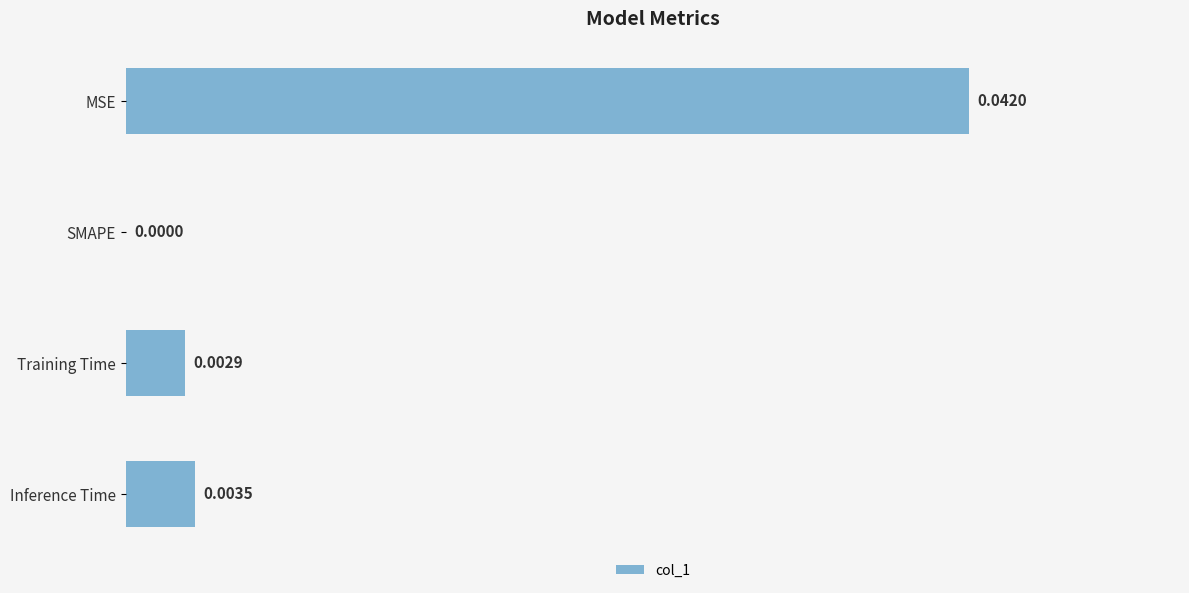

At which category does the chart reach its peak across all series?

MSE